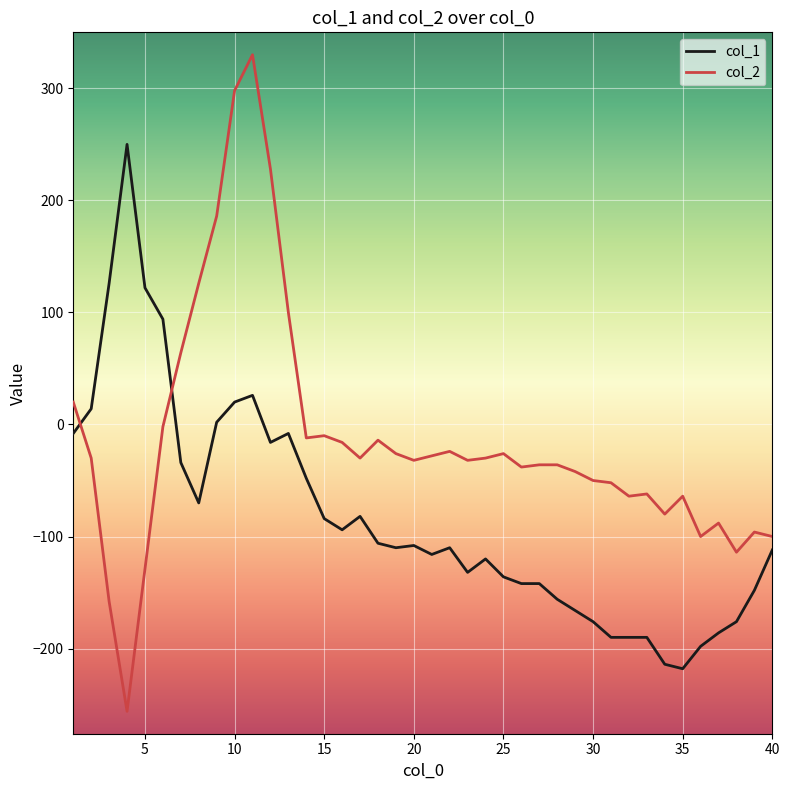

How many lines are shown in the chart?

2